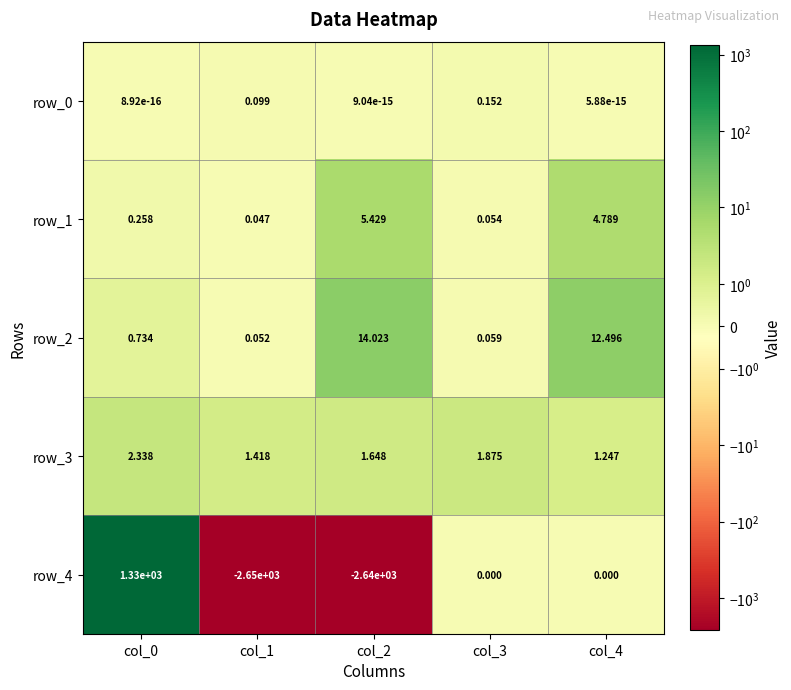

How many distinct data groups are displayed?

5